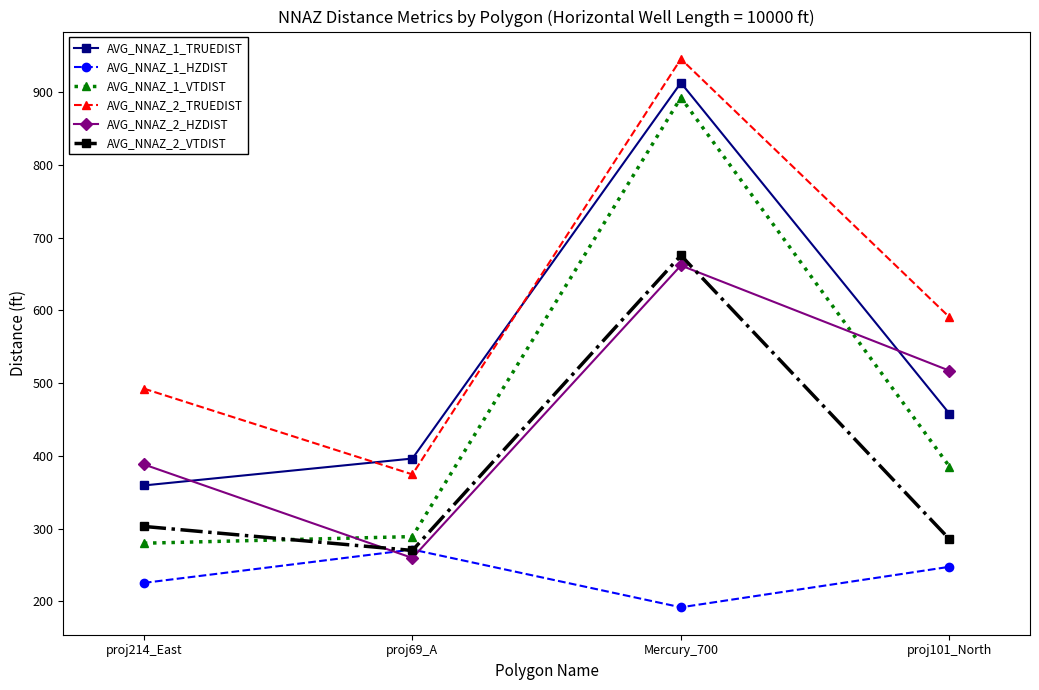

True or false: AVG_NNAZ_2_TRUEDIST has more than 2 points higher than both neighbors.

False